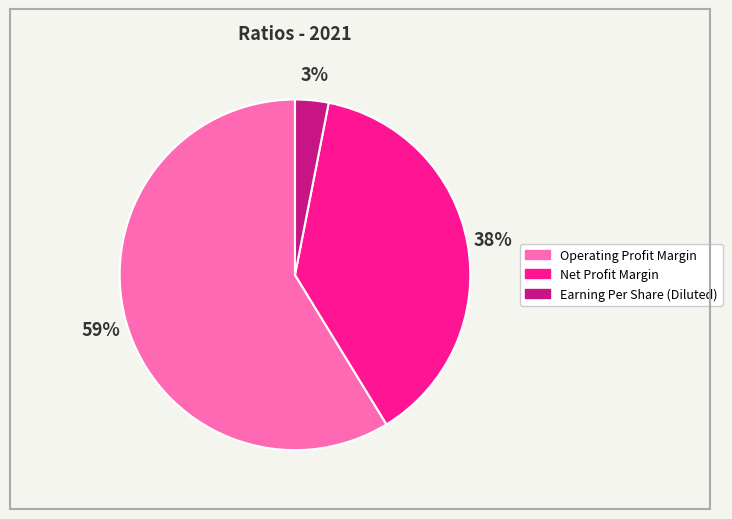

How many slices are in this pie chart?

3